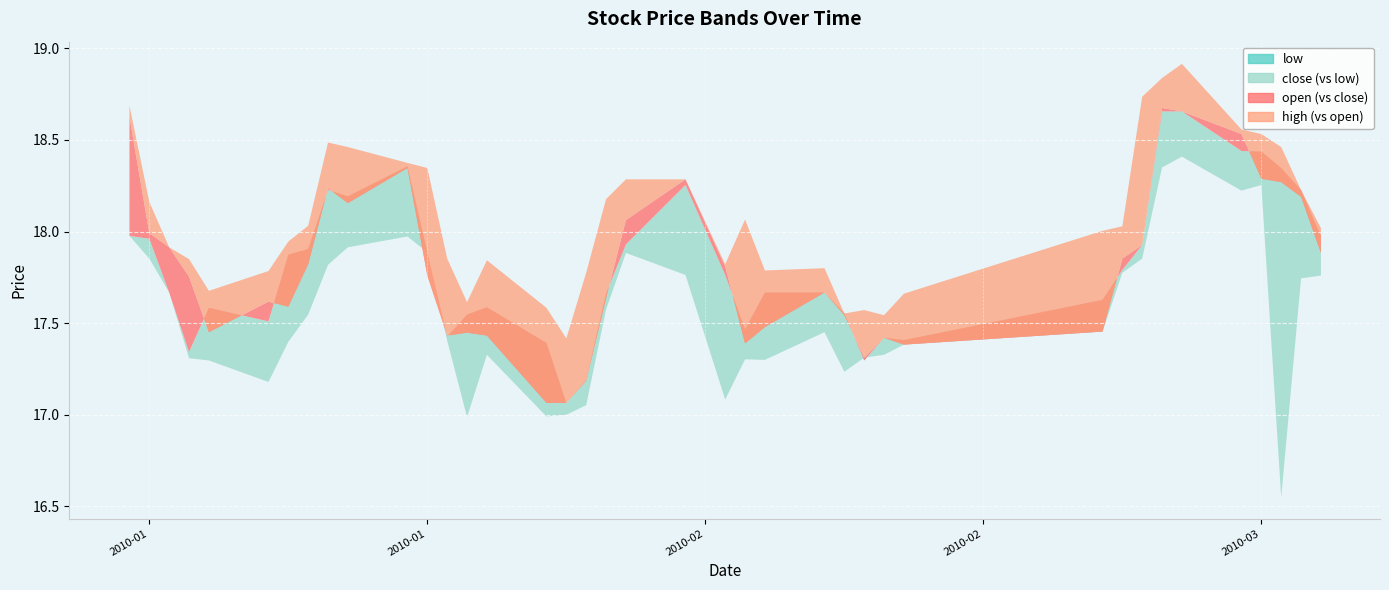

What is the value of the low point at the 18th from the left?

17.1